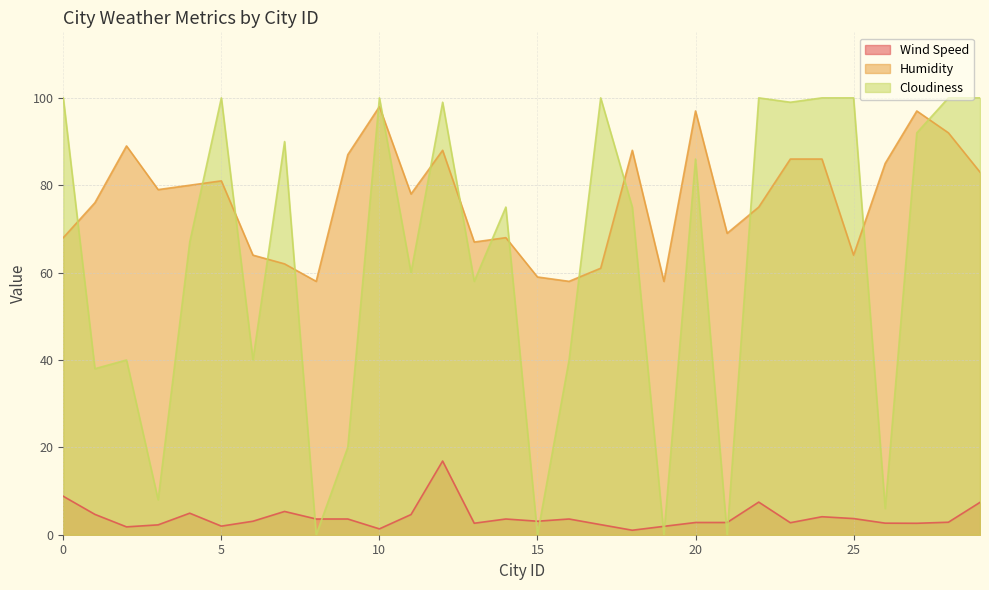

Is it true that Humidity equals 33.4 at 8?

False